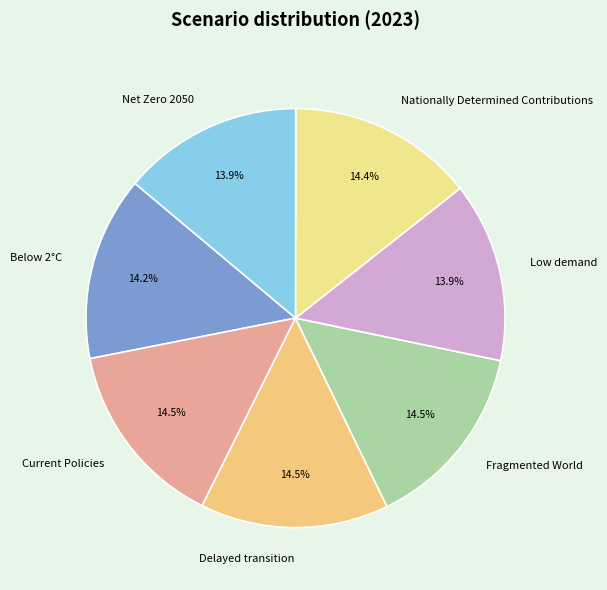

Is there a majority slice in this chart?

No